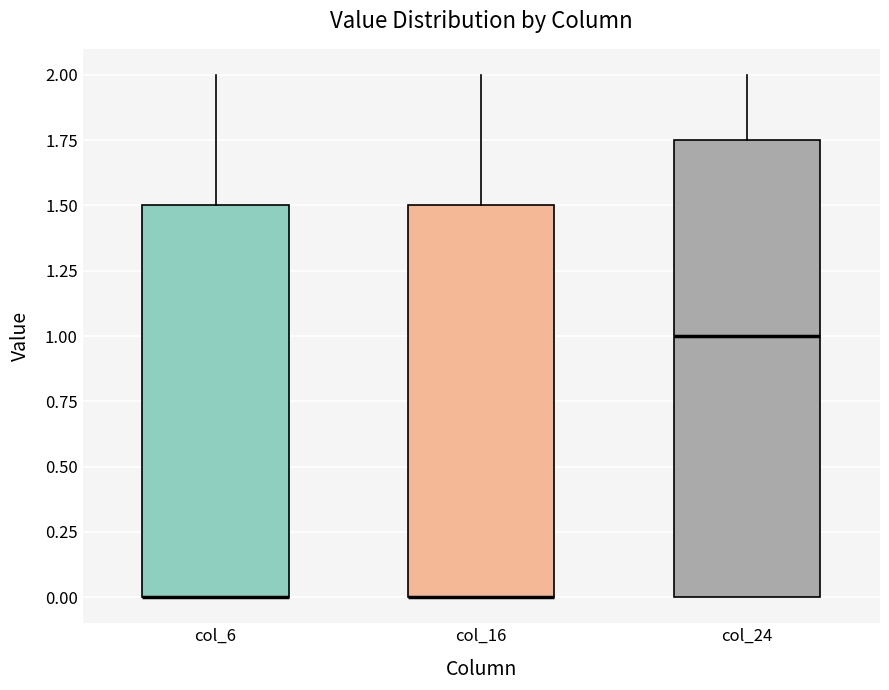

Reading left to right, transcribe this box plot: for each box, give where its median line is, the range the box spans, and where its two whiskers end, as read against the y-axis. The values are not printed on the chart, so give them approximately, as read against the axis.

col_6: median 0.00 (drawn on the box's lower edge), box 0.00 to 1.50, whiskers 0.00 to 2.00
col_16: median 0.00 (drawn on the box's lower edge), box 0.00 to 1.50, whiskers 0.00 to 2.00
col_24: median 1.00, box 0.00 to 1.75, whiskers 0.00 to 2.00